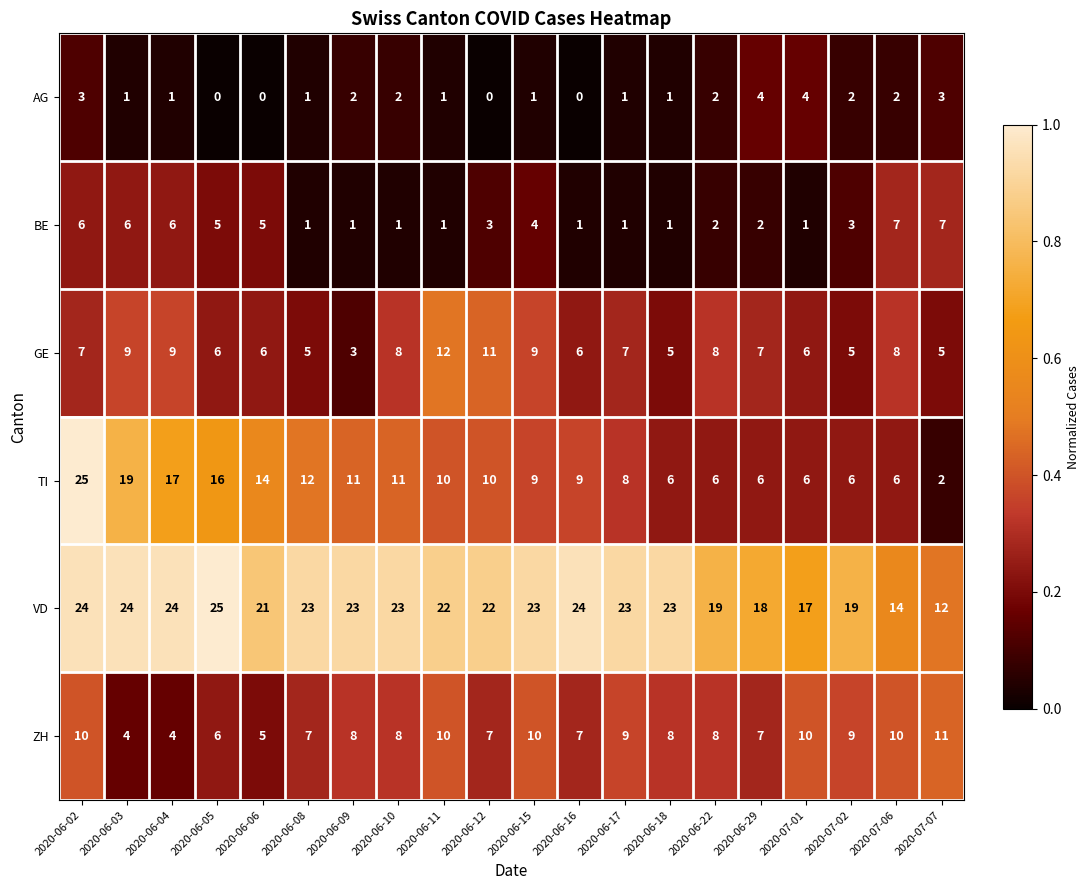

Where does the AG series first go above 1?

2020-06-02